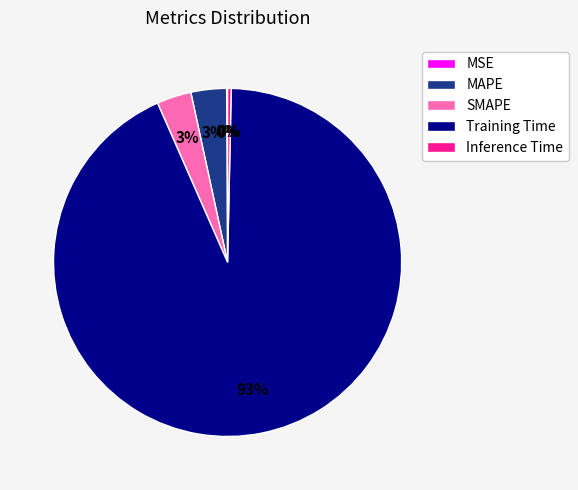

Is there a majority slice in this chart?

Yes